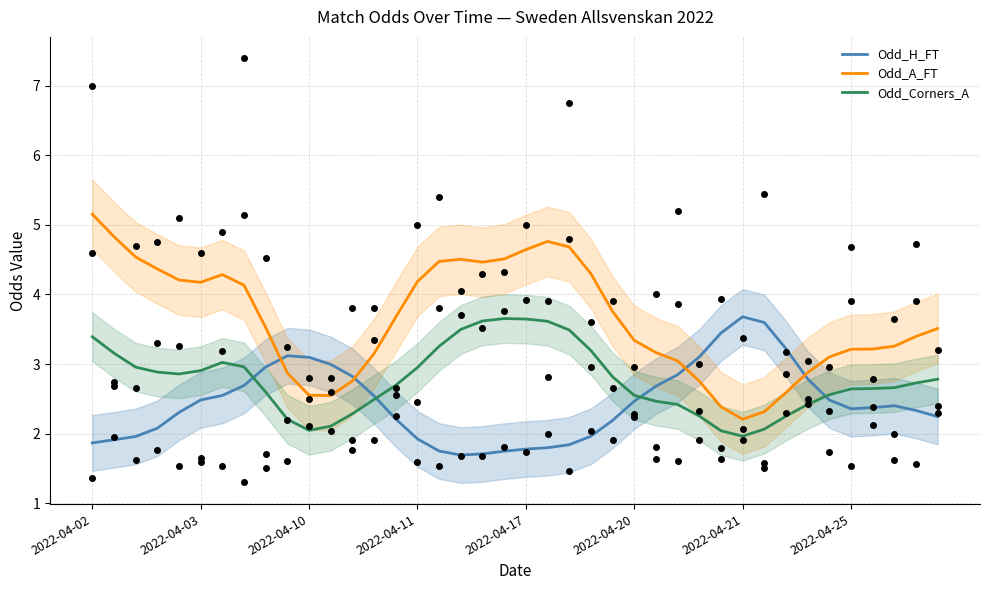

Is the value of Odd_Corners_A at 9 greater than the value of Odd_A_FT at 12?

No